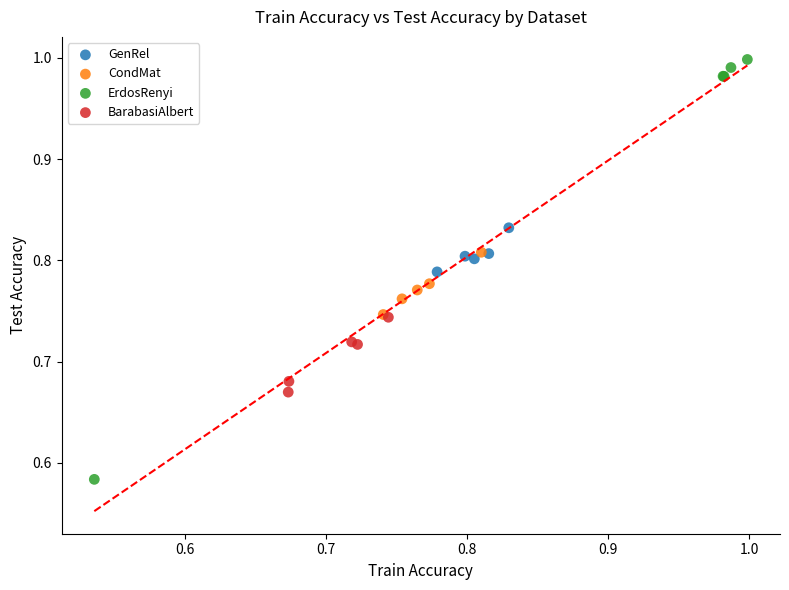

Which series has the widest spread of Y values?

ErdosRenyi